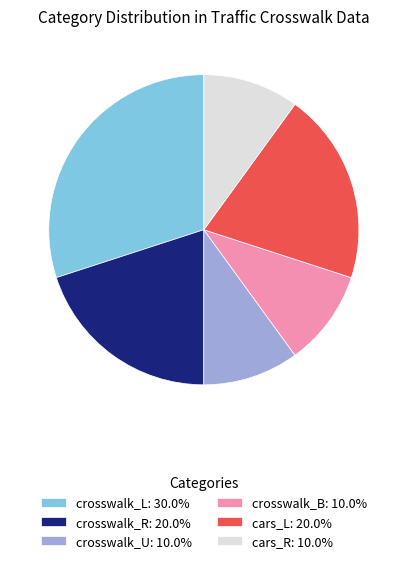

Is there a majority slice in this chart?

No